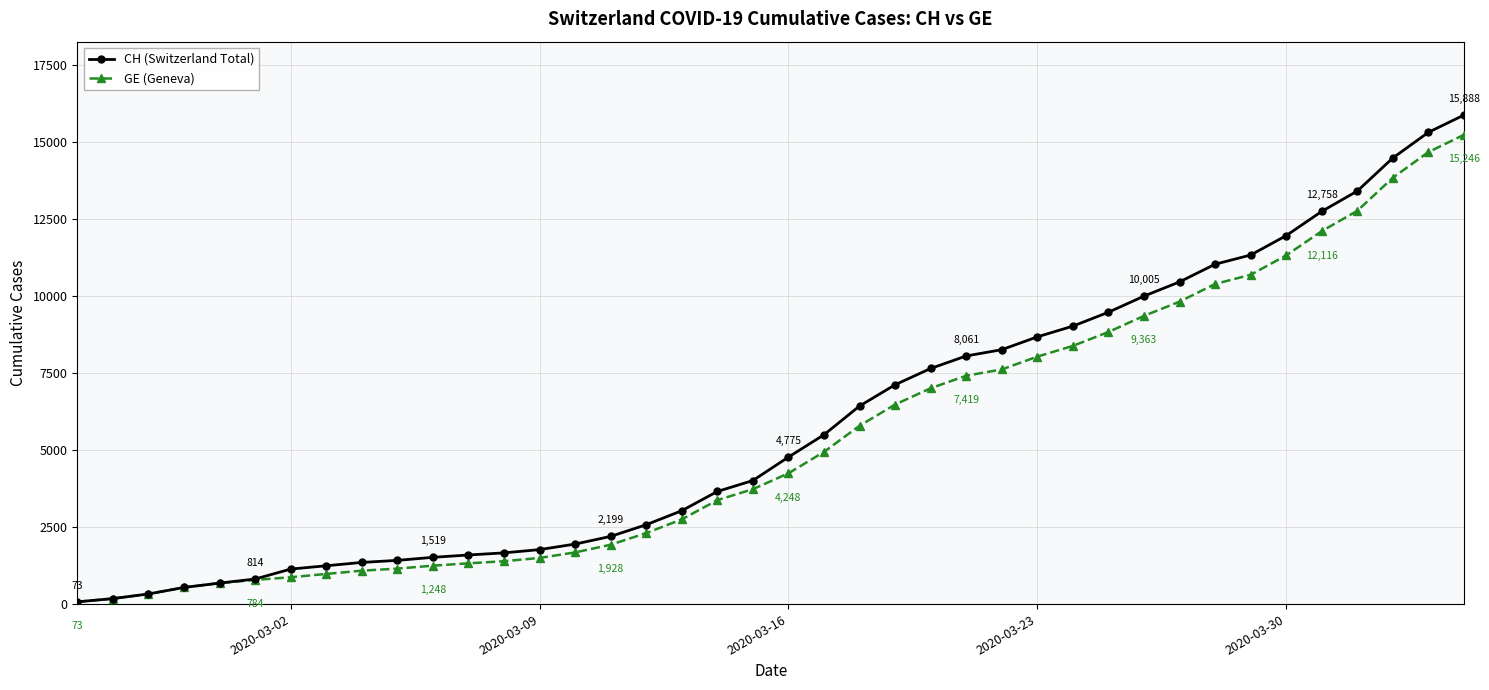

What is the greatest value displayed?

15888